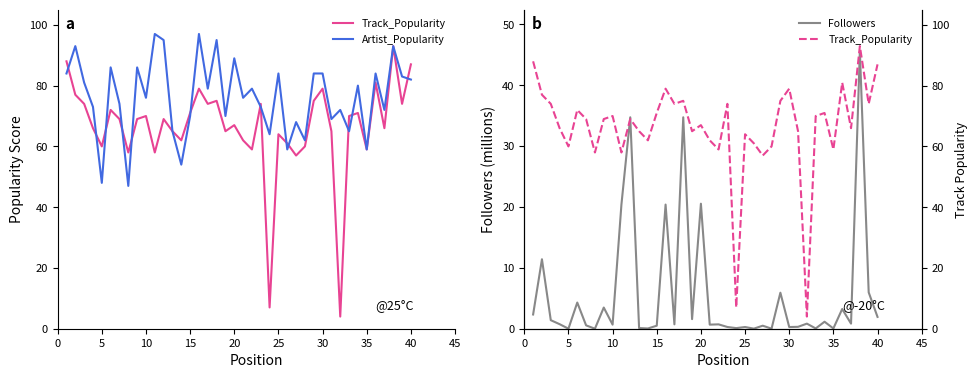

Which series changed the most between 20 and 30?

Artist_Popularity